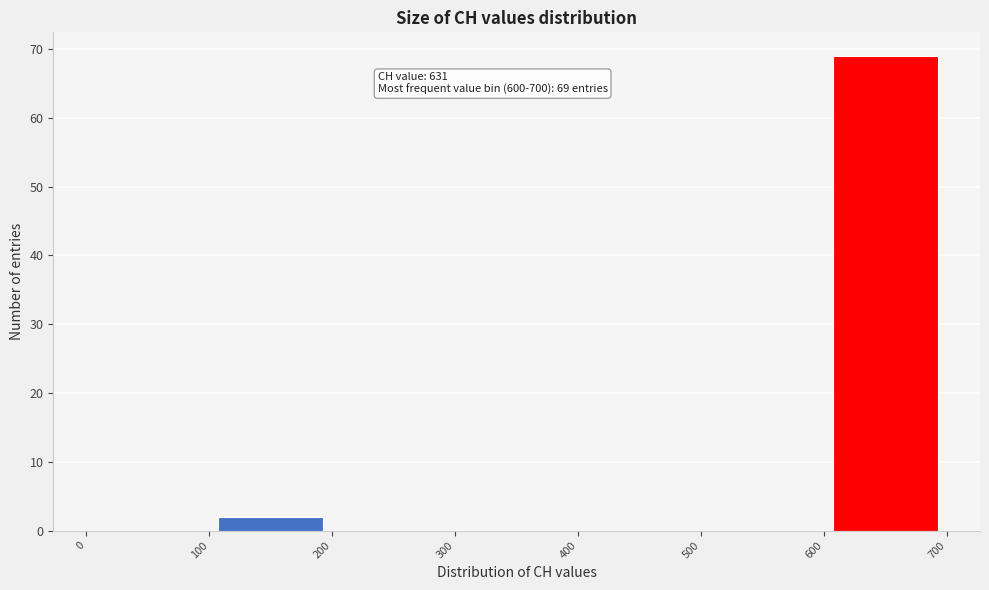

Which range on the x-axis has the tallest bar?

600 to 700